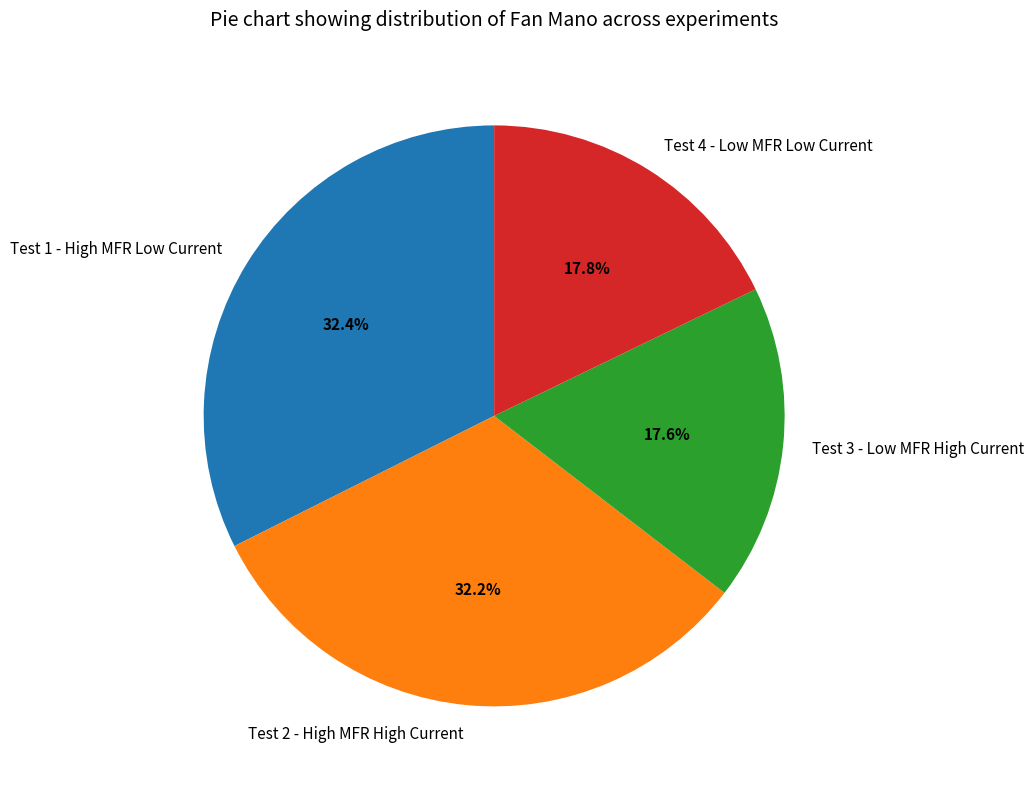

What percentage is the Test 4 - Low MFR Low Current slice, to the nearest percent?

18%